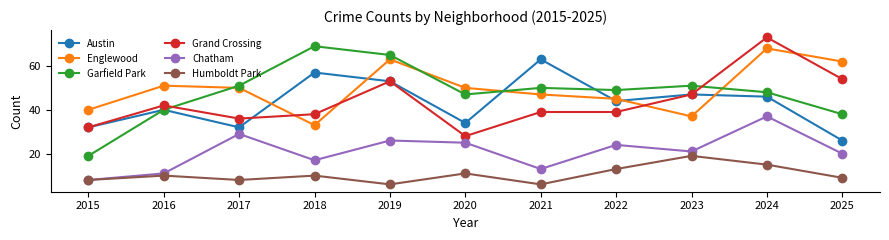

What is the difference between the highest and lowest values at 2021?

57